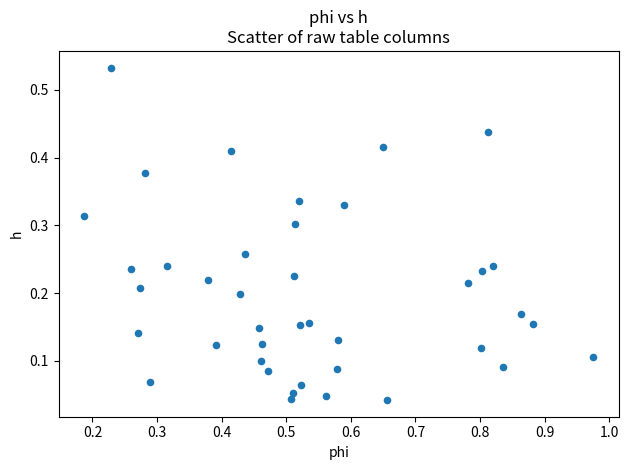

What is the range of X values (max minus min)?

0.8